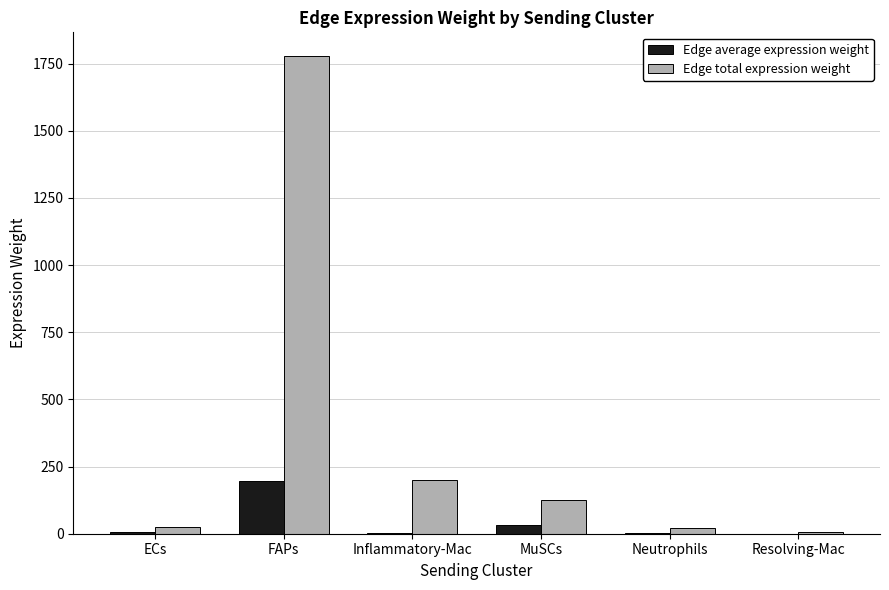

What is the sum of all Edge total expression weight values?

2152.0